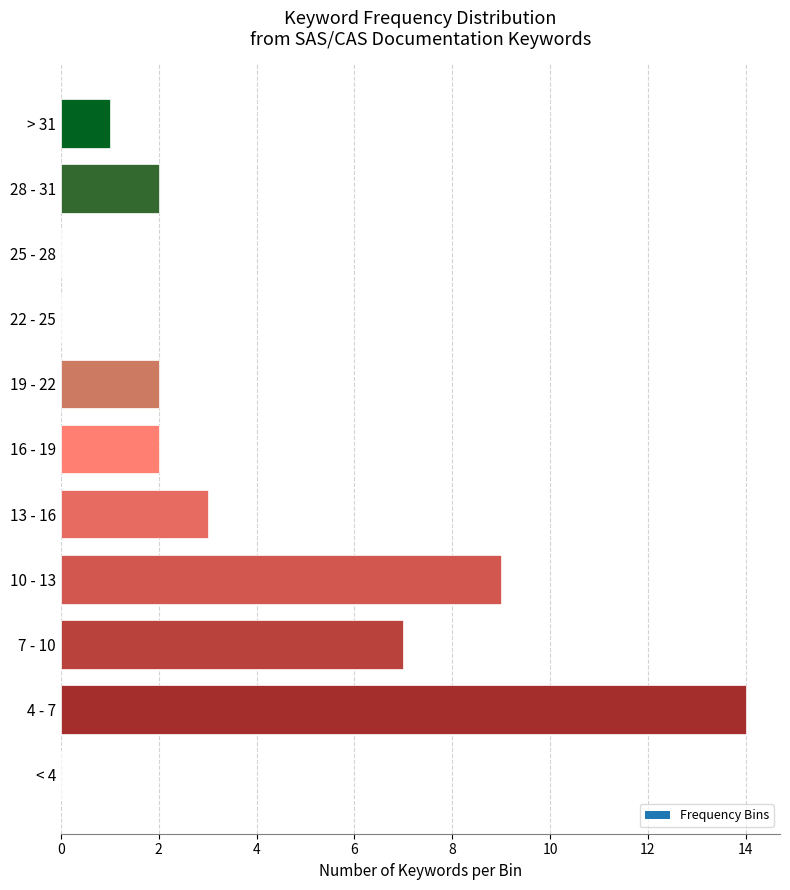

Reading top to bottom, list all the values displayed in this chart.

> 31=1	28 - 31=2	25 - 28=0	22 - 25=0	19 - 22=2	16 - 19=2	13 - 16=3	10 - 13=9	7 - 10=7	4 - 7=14	< 4=0